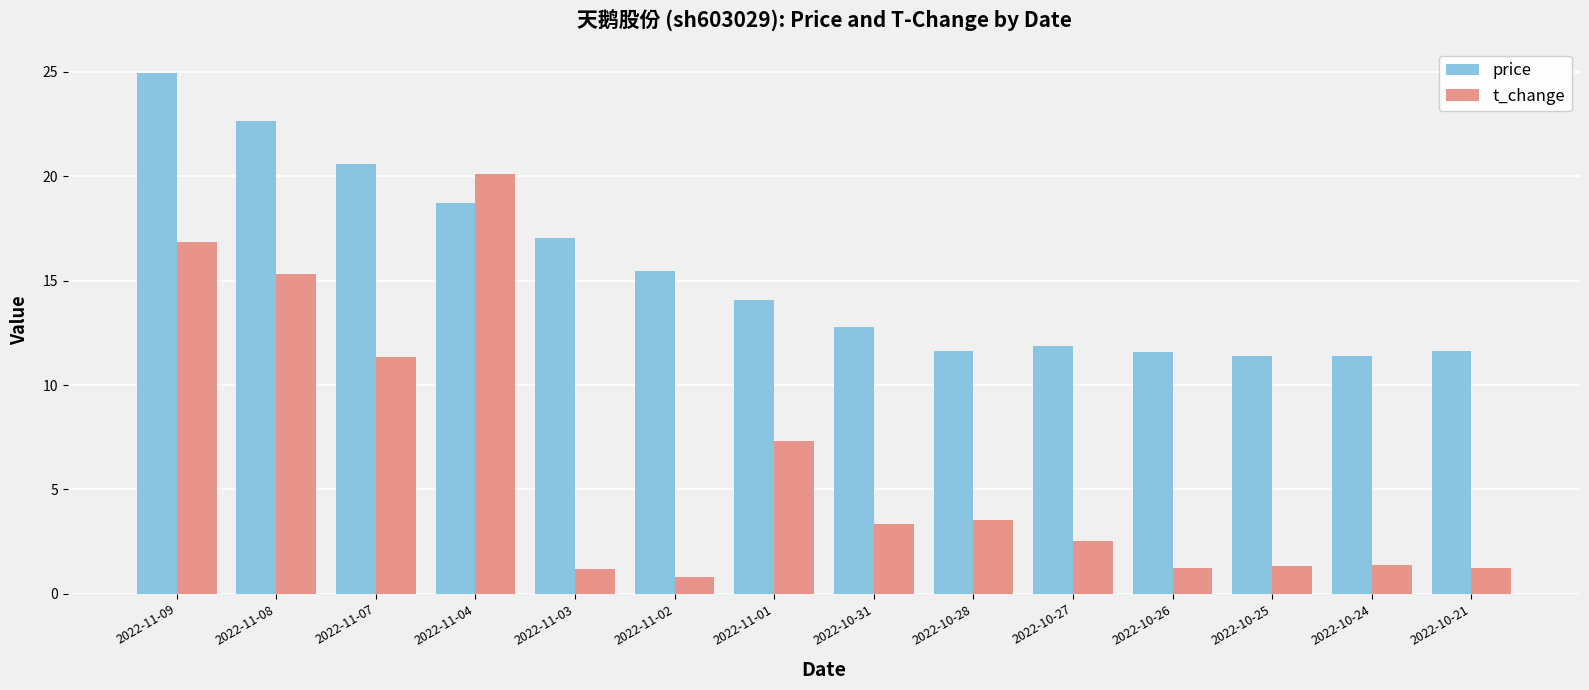

At 2022-11-09, list the series in order from largest to smallest.

price, t_change